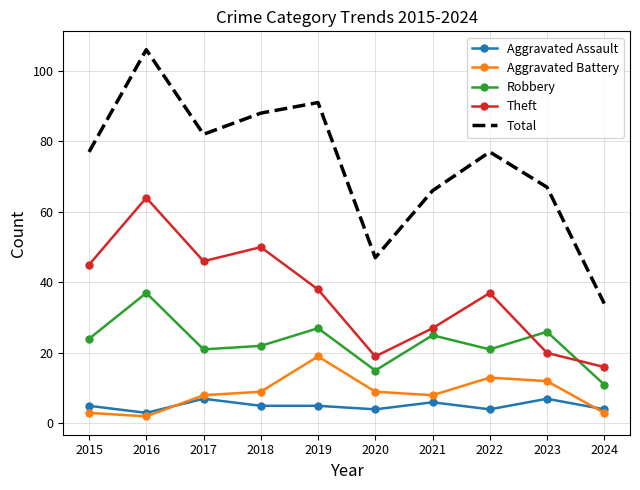

What is the greatest value displayed?

106